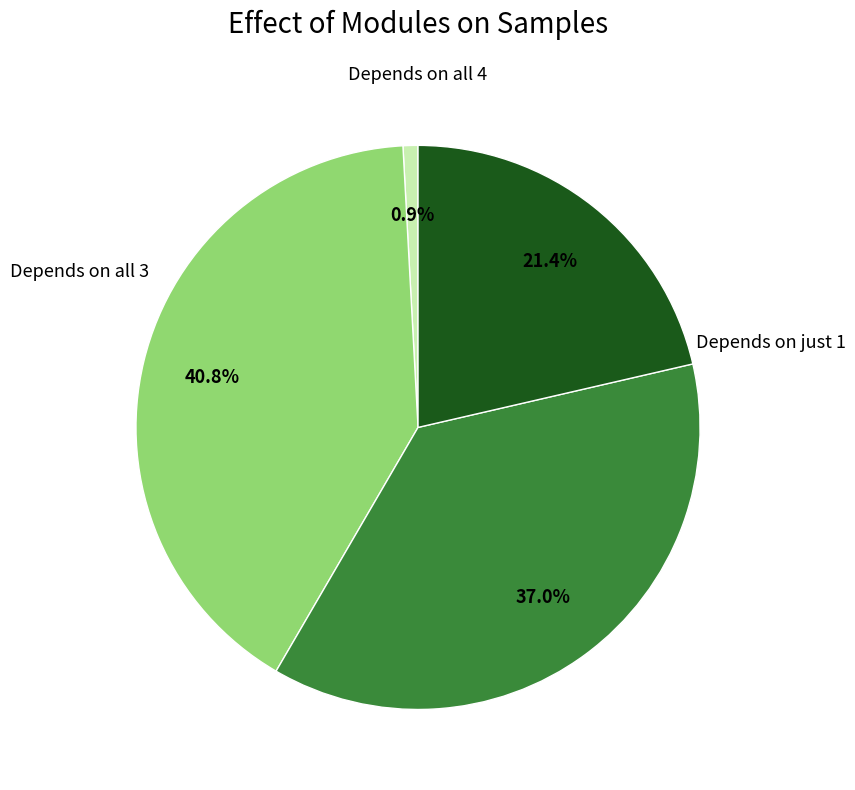

Is there a majority slice in this chart?

No